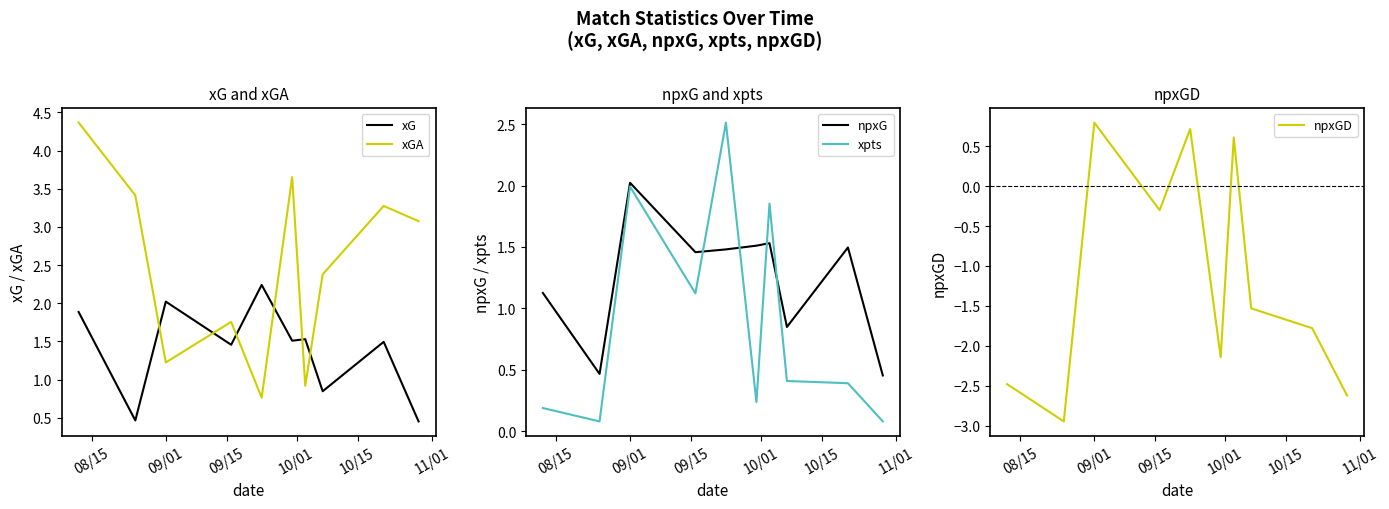

True or false: npxG and xpts intersect in this chart.

True